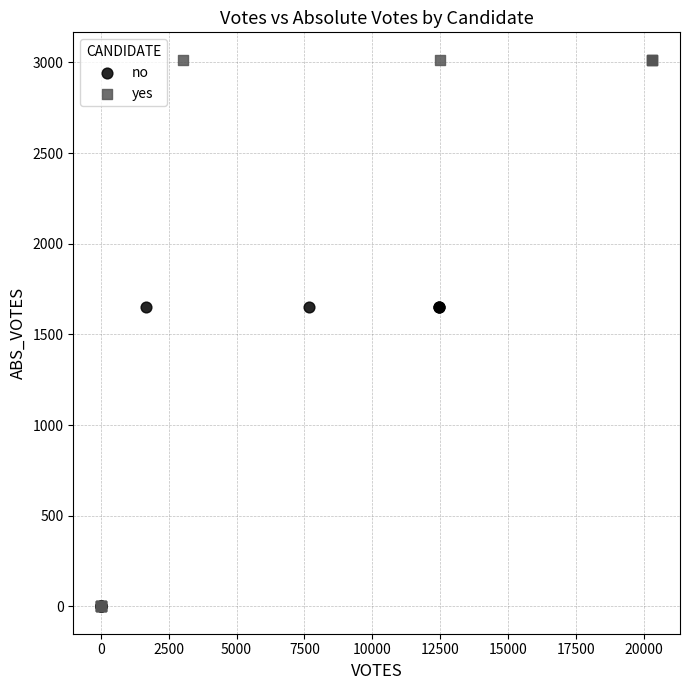

Which series contains the highest Y value?

yes